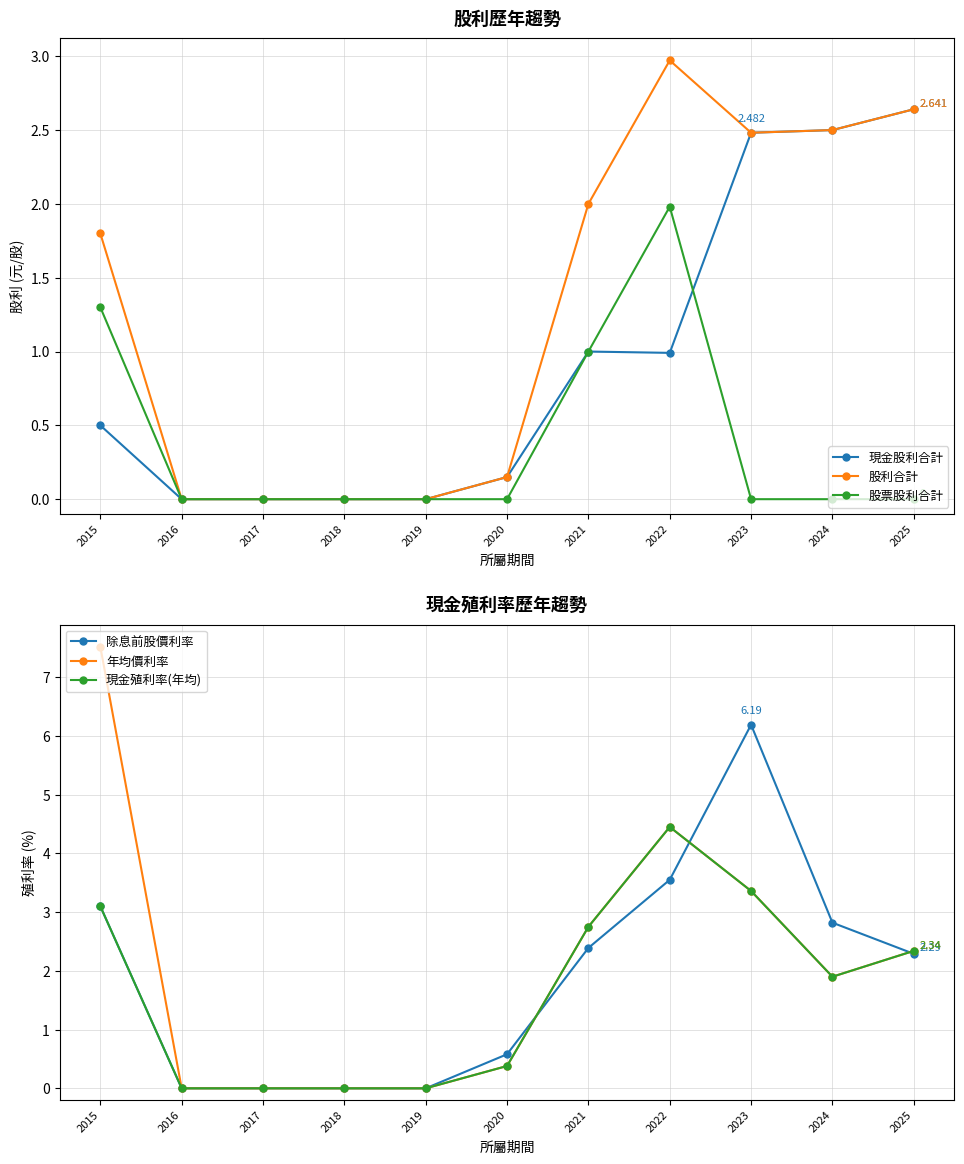

What is the average value of the 年均價利率 series?

2.1